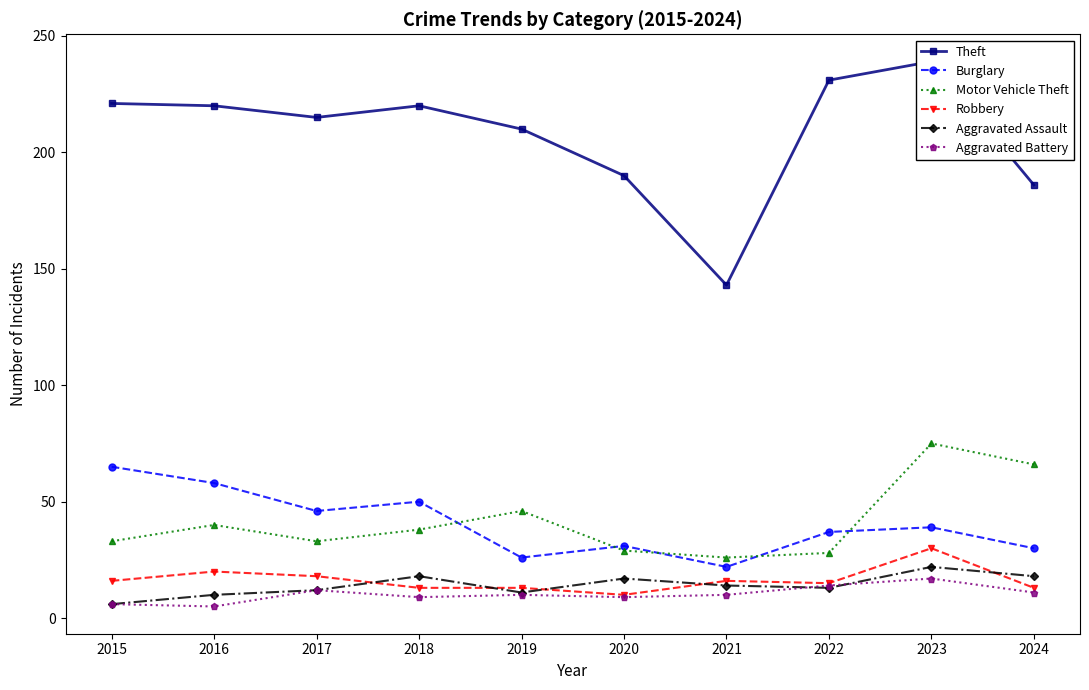

Between 2016 and 2021, which series saw the biggest shift?

Theft